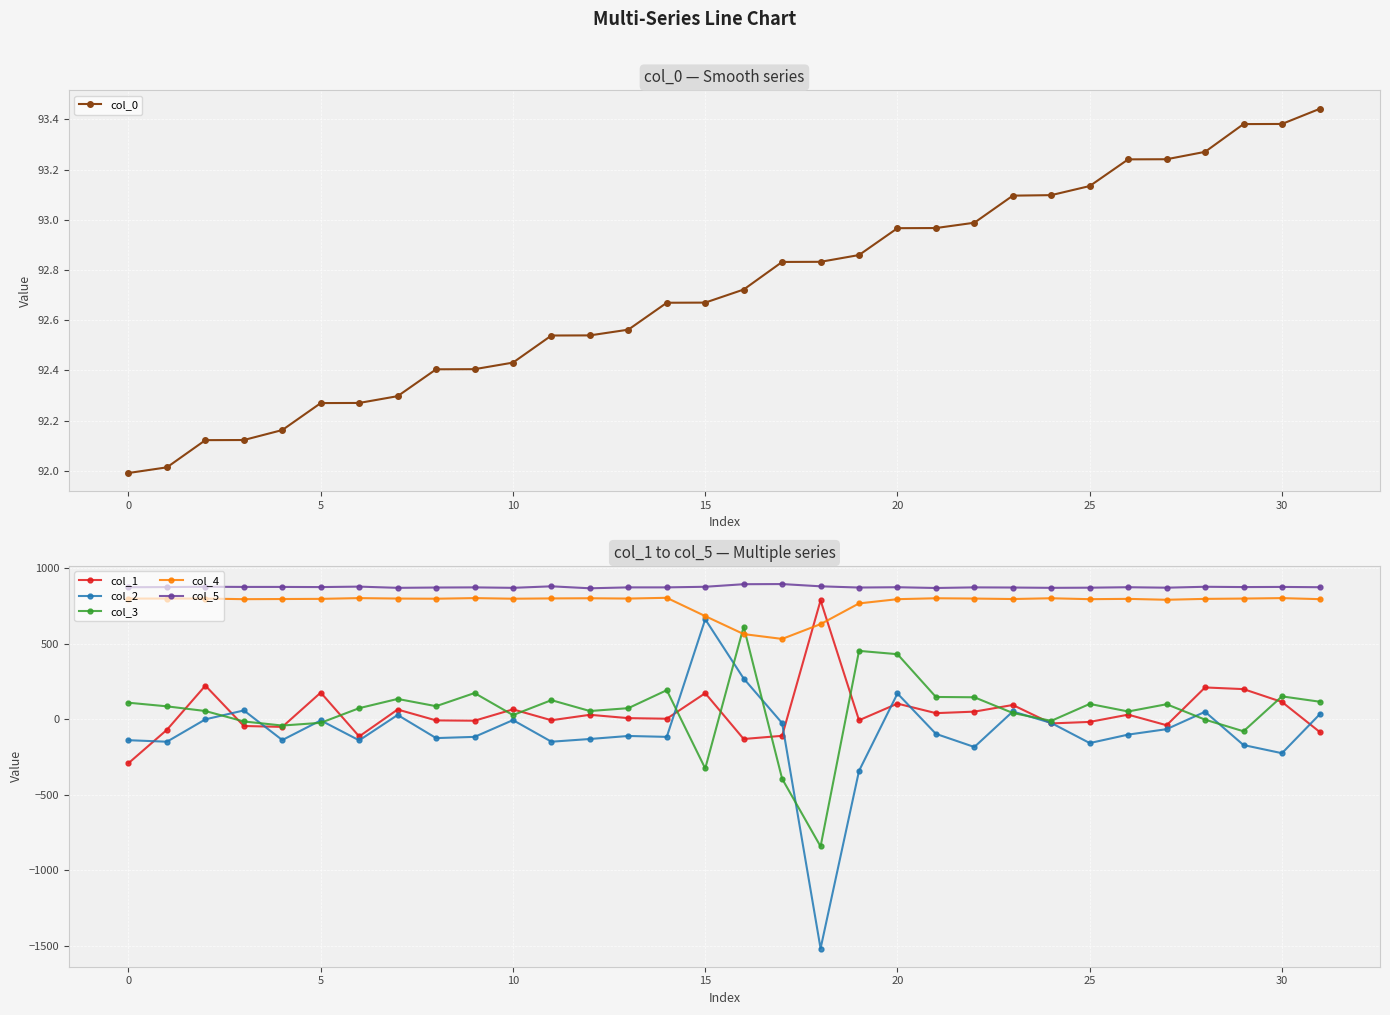

At how many categories does at least one series exceed -674?

32